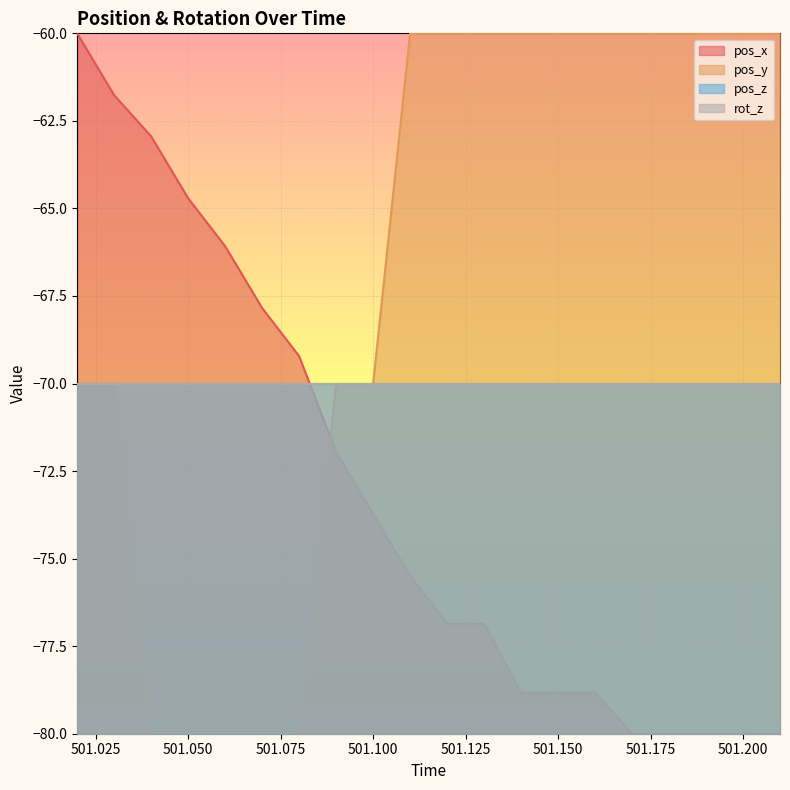

What is the approximate value of pos_x at 501.14?

-78.8